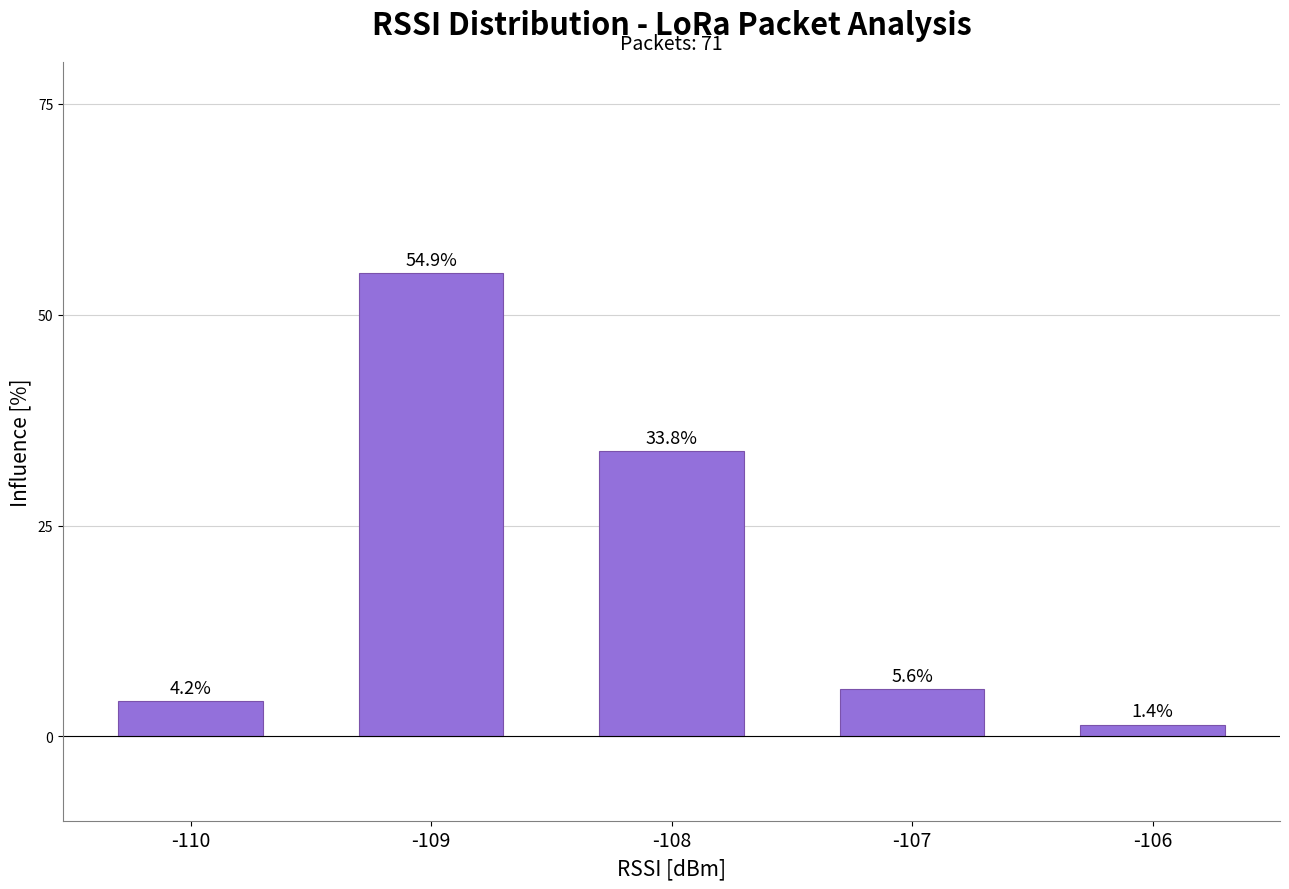

The value at -106 is 1.4. True or false?

True